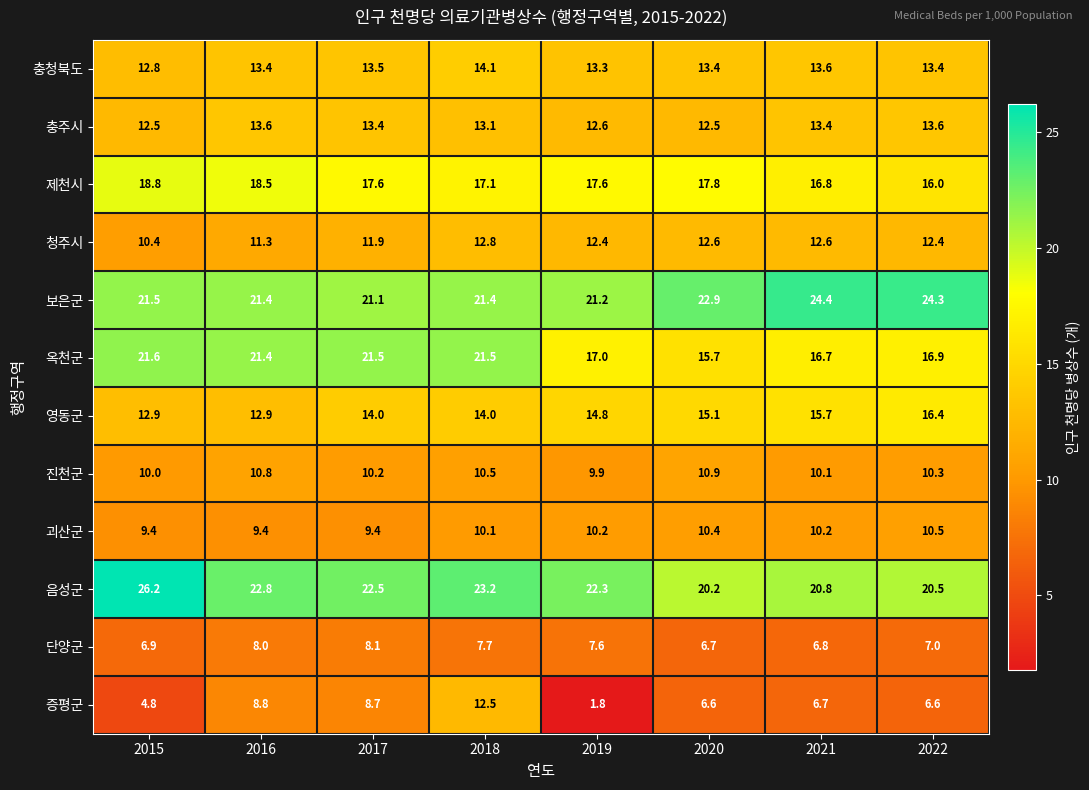

Which label corresponds to the smallest value in the chart?

2019